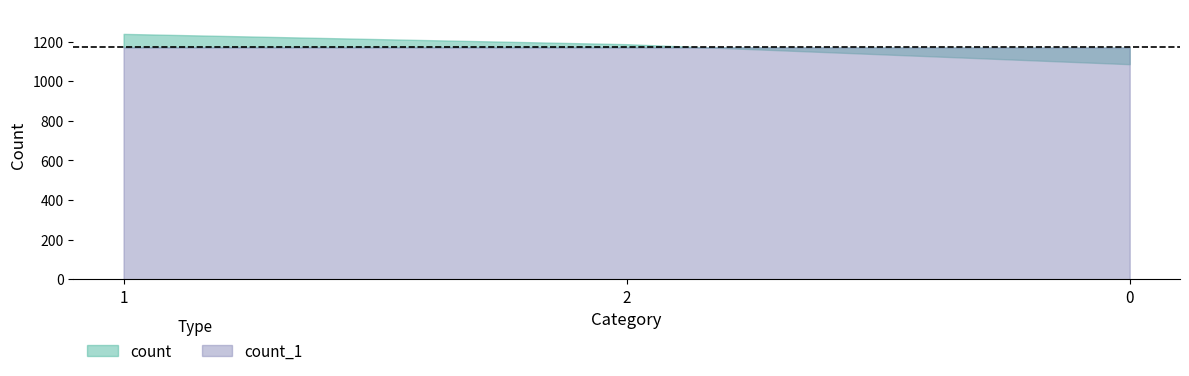

At which category is the sum across all series the highest?

1